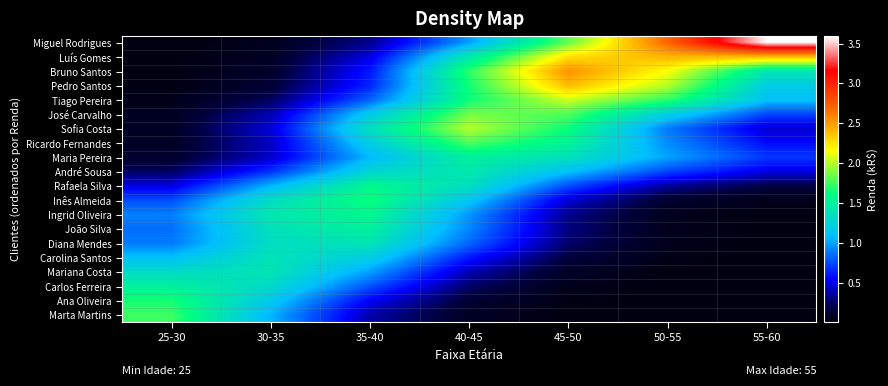

Between 30-35 and 50-55, which is larger?

30-35